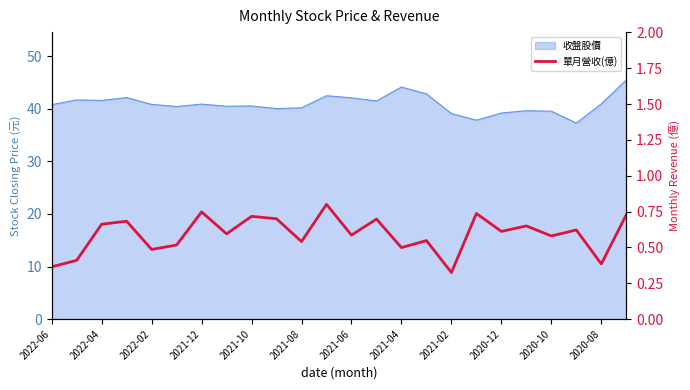

Reading left to right, what are all the values shown in this chart?

0.4	0.4	0.7	0.7	0.5	0.5	0.7	0.6	0.7	0.7	0.5	0.8	0.6	0.7	0.5	0.5	0.3	0.7	0.6	0.7	0.6	0.6	0.4	0.7